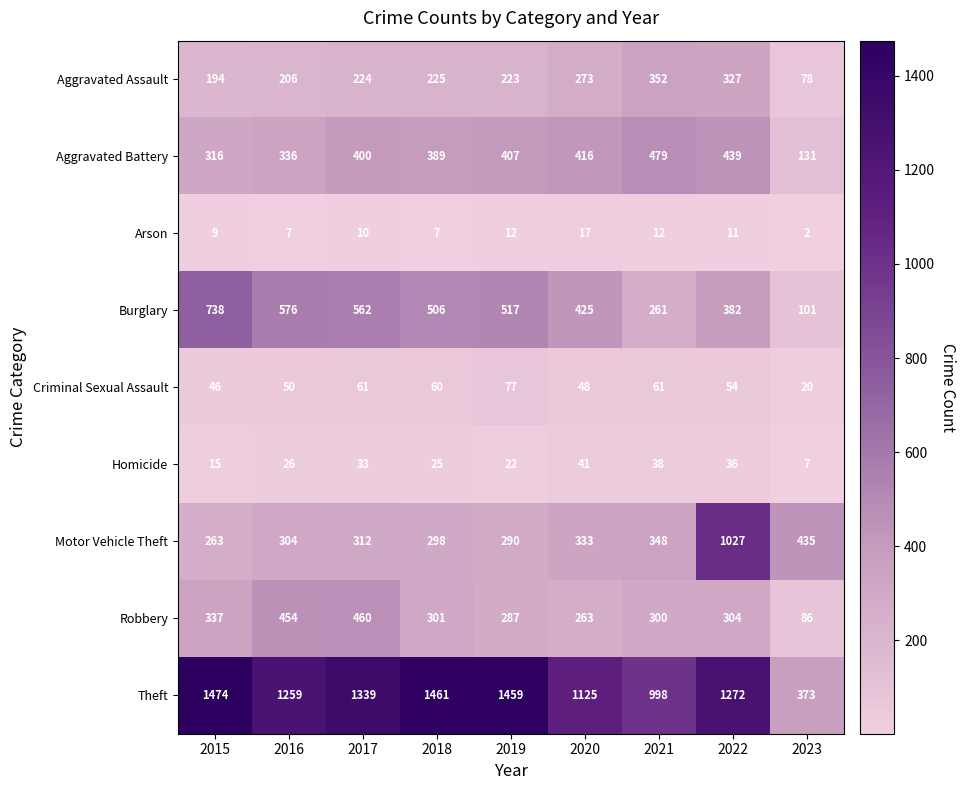

Where is Aggravated Battery nearest to the value 305?

2015